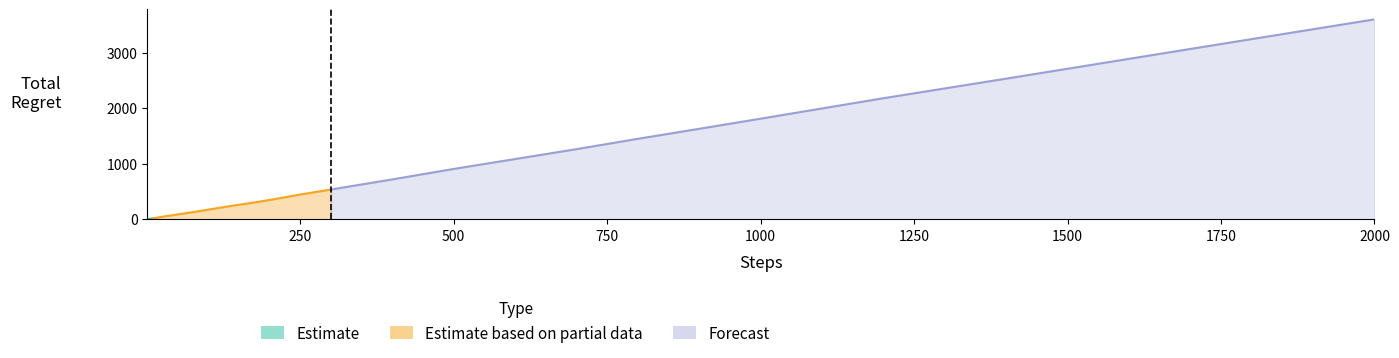

What is the difference between the second highest and second lowest values?

3060